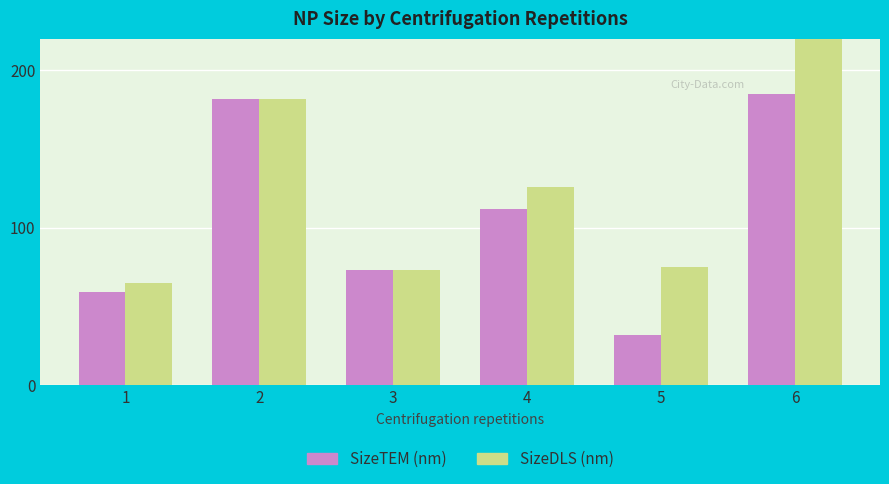

At which category is the sum across all series the highest?

6